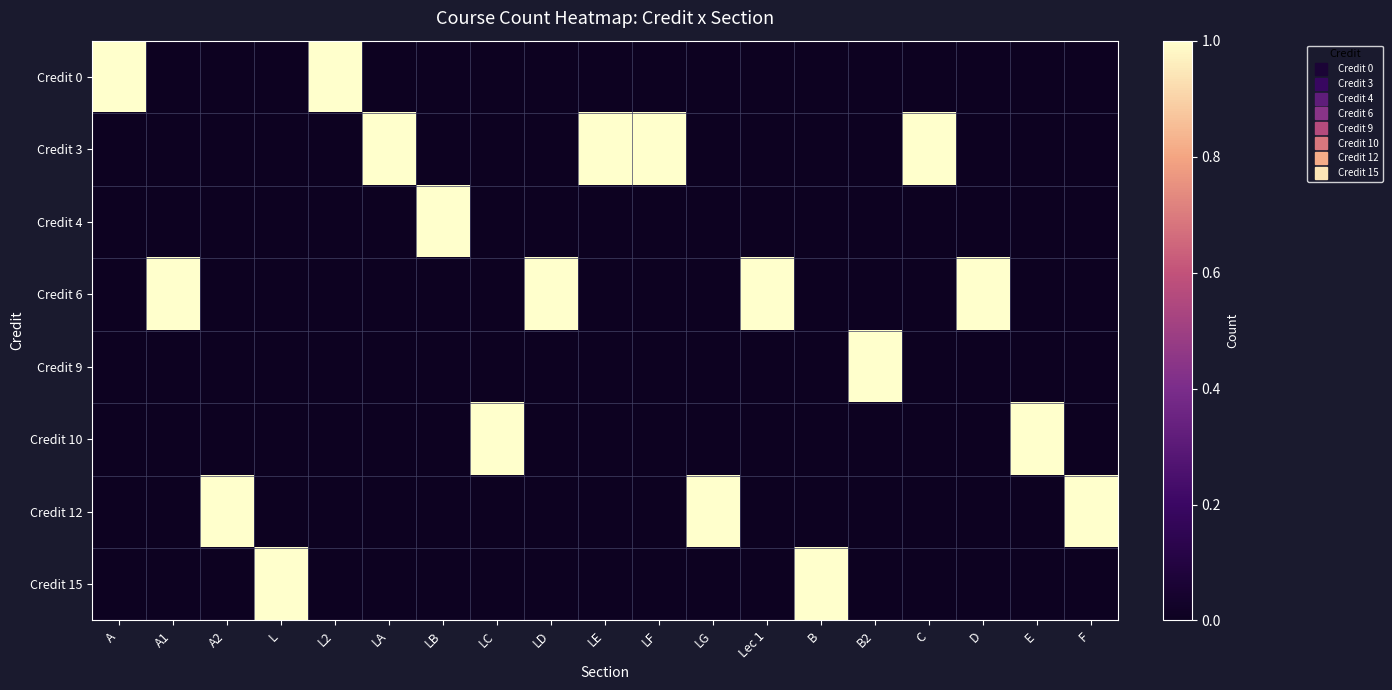

Reading left to right, transcribe all the data shown in this chart.

Credit 0: A=1	A1=0	A2=0	L=0	L2=1	LA=0	LB=0	LC=0	LD=0	LE=0	LF=0	LG=0	Lec 1=0	B=0	B2=0	C=0	D=0	E=0	F=0
Credit 3: A=0	A1=0	A2=0	L=0	L2=0	LA=1	LB=0	LC=0	LD=0	LE=1	LF=1	LG=0	Lec 1=0	B=0	B2=0	C=1	D=0	E=0	F=0
Credit 4: A=0	A1=0	A2=0	L=0	L2=0	LA=0	LB=1	LC=0	LD=0	LE=0	LF=0	LG=0	Lec 1=0	B=0	B2=0	C=0	D=0	E=0	F=0
Credit 6: A=0	A1=1	A2=0	L=0	L2=0	LA=0	LB=0	LC=0	LD=1	LE=0	LF=0	LG=0	Lec 1=1	B=0	B2=0	C=0	D=1	E=0	F=0
Credit 9: A=0	A1=0	A2=0	L=0	L2=0	LA=0	LB=0	LC=0	LD=0	LE=0	LF=0	LG=0	Lec 1=0	B=0	B2=1	C=0	D=0	E=0	F=0
Credit 10: A=0	A1=0	A2=0	L=0	L2=0	LA=0	LB=0	LC=1	LD=0	LE=0	LF=0	LG=0	Lec 1=0	B=0	B2=0	C=0	D=0	E=1	F=0
Credit 12: A=0	A1=0	A2=1	L=0	L2=0	LA=0	LB=0	LC=0	LD=0	LE=0	LF=0	LG=1	Lec 1=0	B=0	B2=0	C=0	D=0	E=0	F=1
Credit 15: A=0	A1=0	A2=0	L=1	L2=0	LA=0	LB=0	LC=0	LD=0	LE=0	LF=0	LG=0	Lec 1=0	B=1	B2=0	C=0	D=0	E=0	F=0